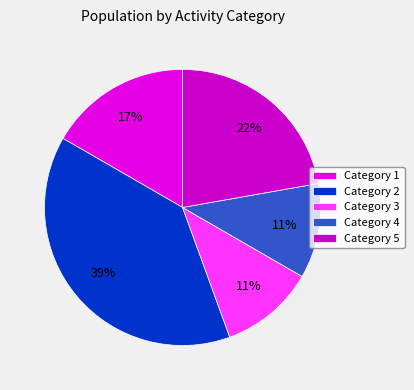

True or false: Category 4 accounts for 1% of the total.

False